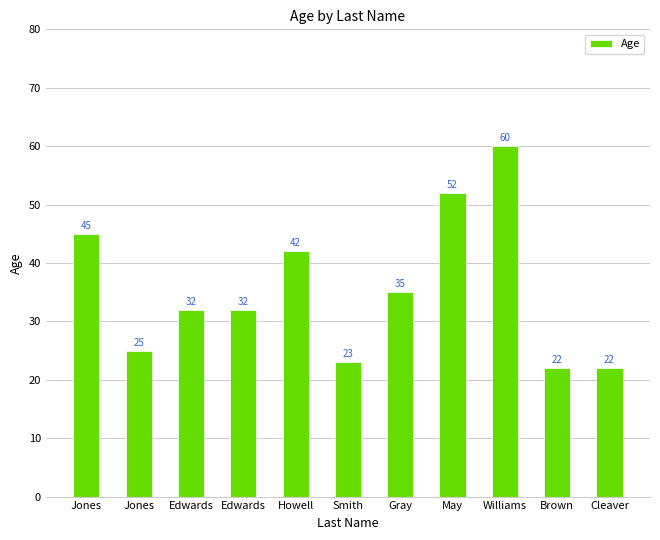

Does the chart contain any negative values?

No